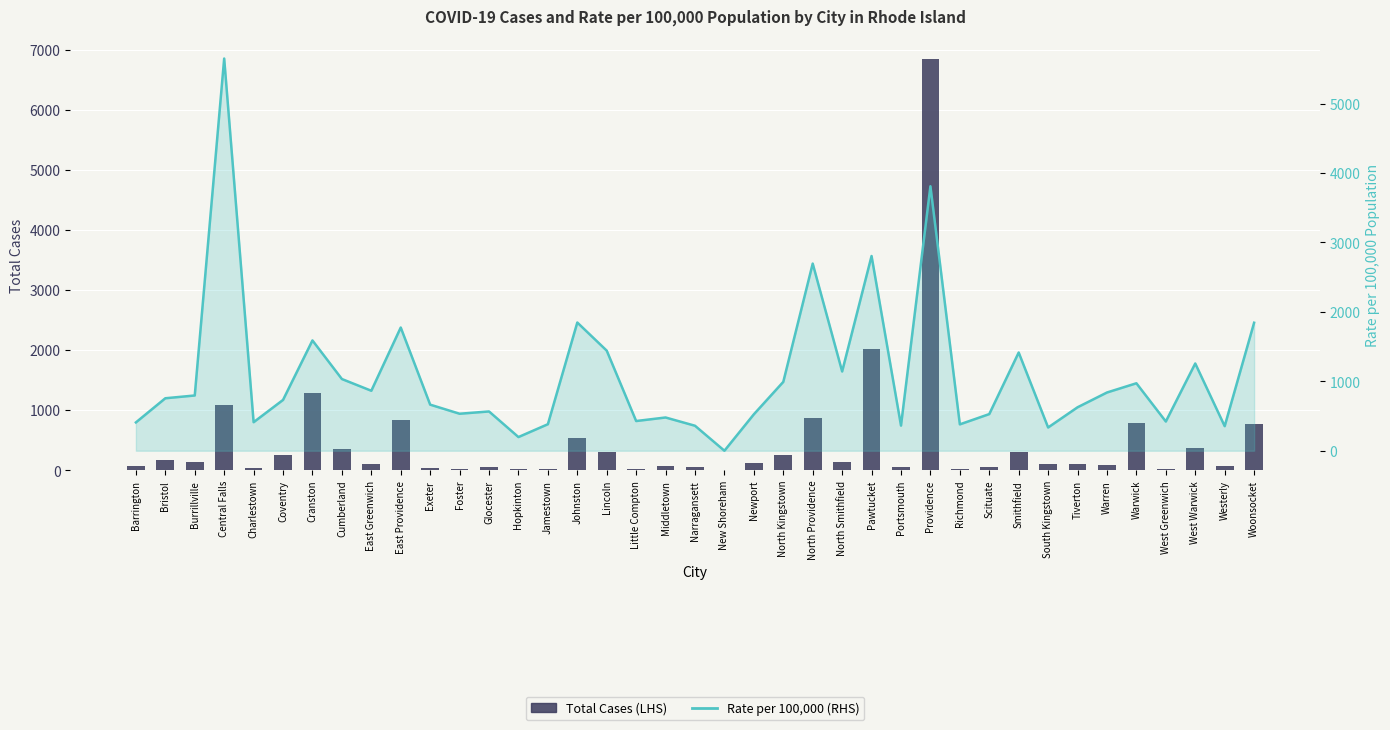

At which category does the chart reach its peak across all series?

Providence